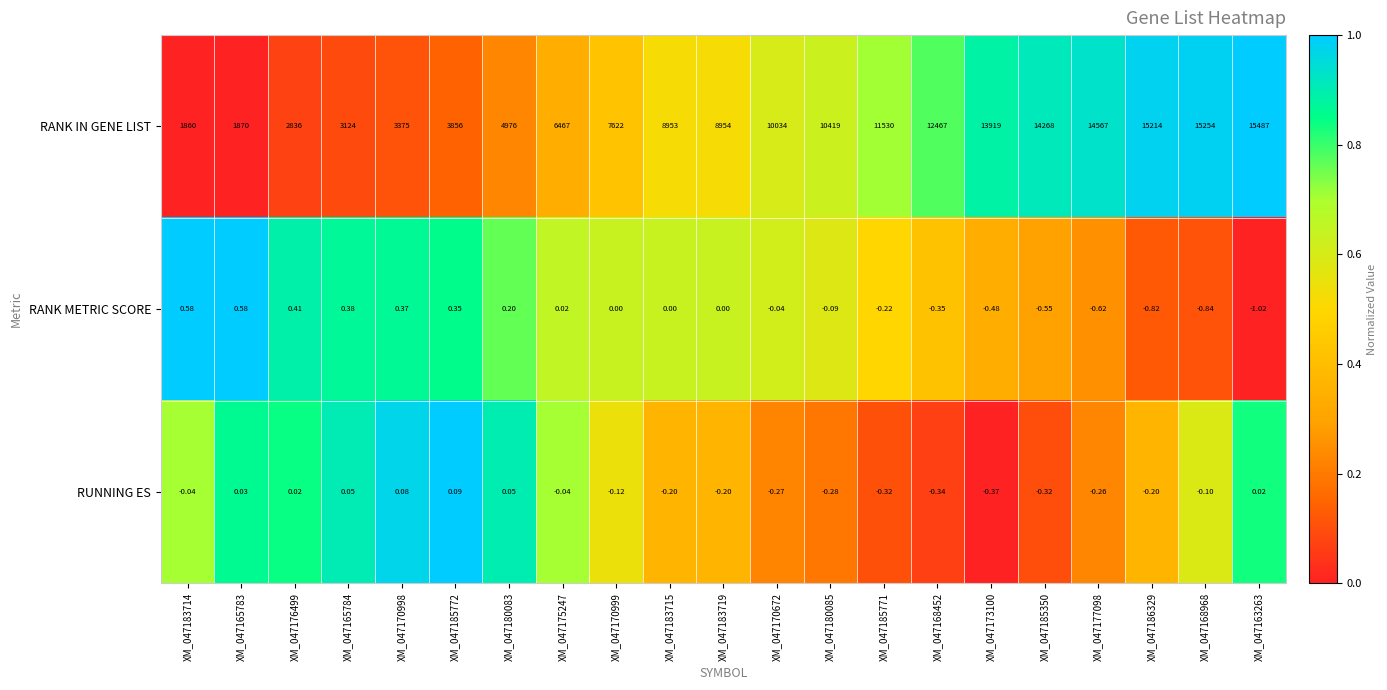

Rank the series at XM_047170672 from highest to lowest value.

RANK IN GENE LIST, RANK METRIC SCORE, RUNNING ES